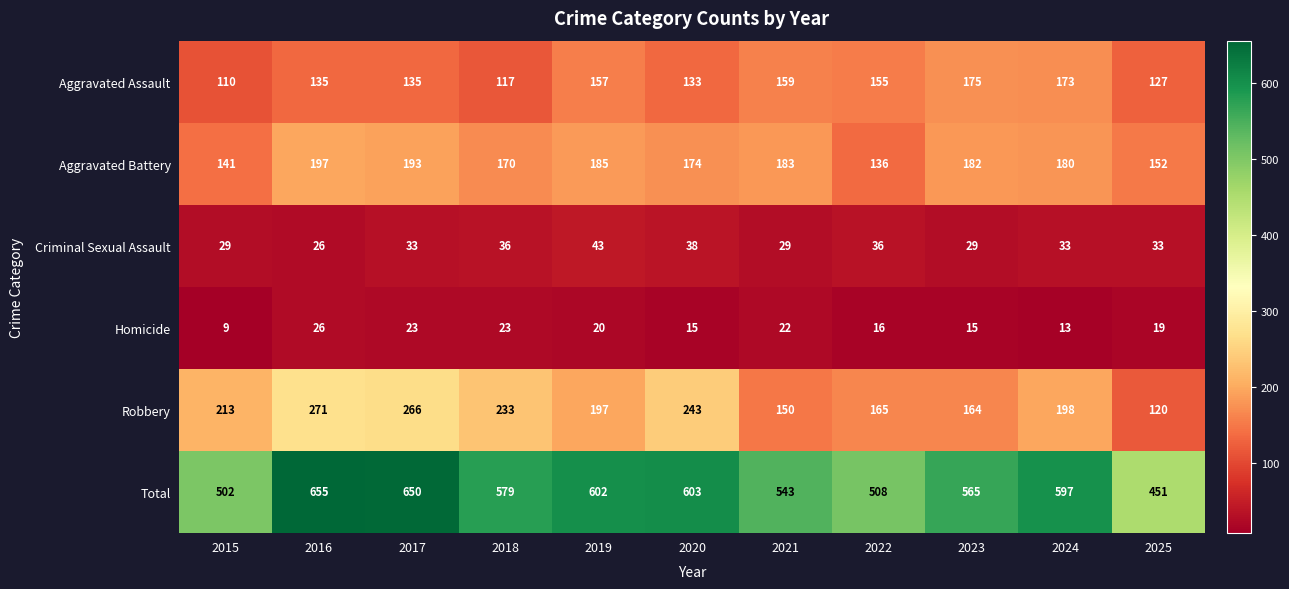

At which label is Robbery closest to 195?

2019